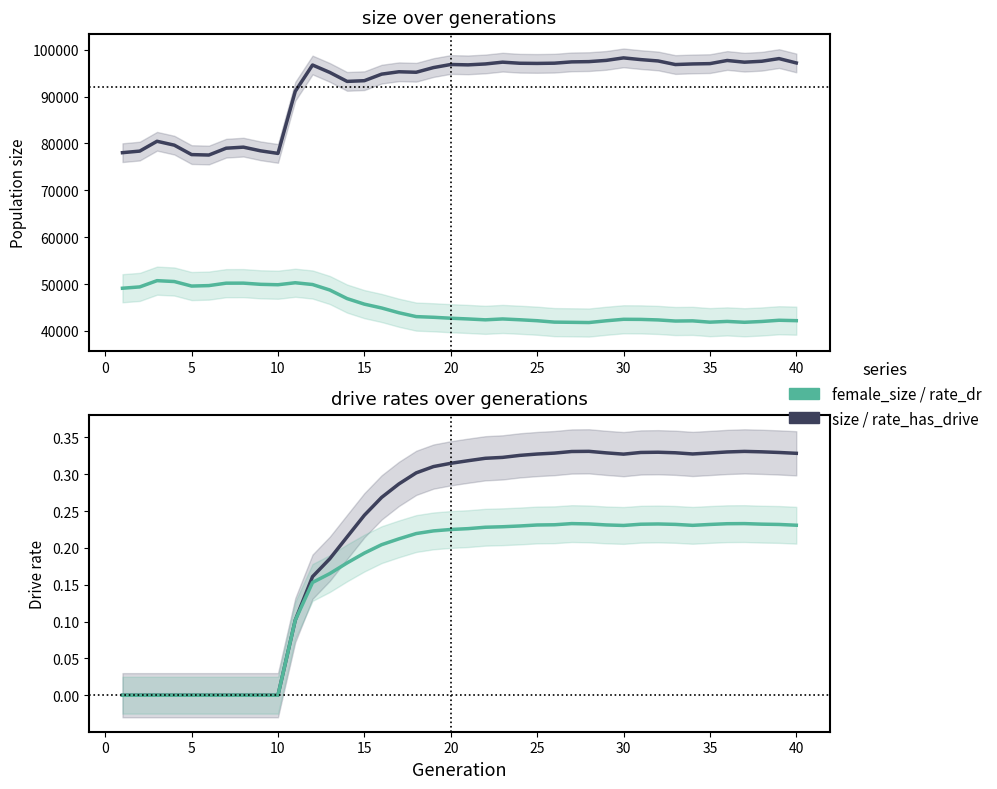

What is the sum of all rate_dr values?

6.5